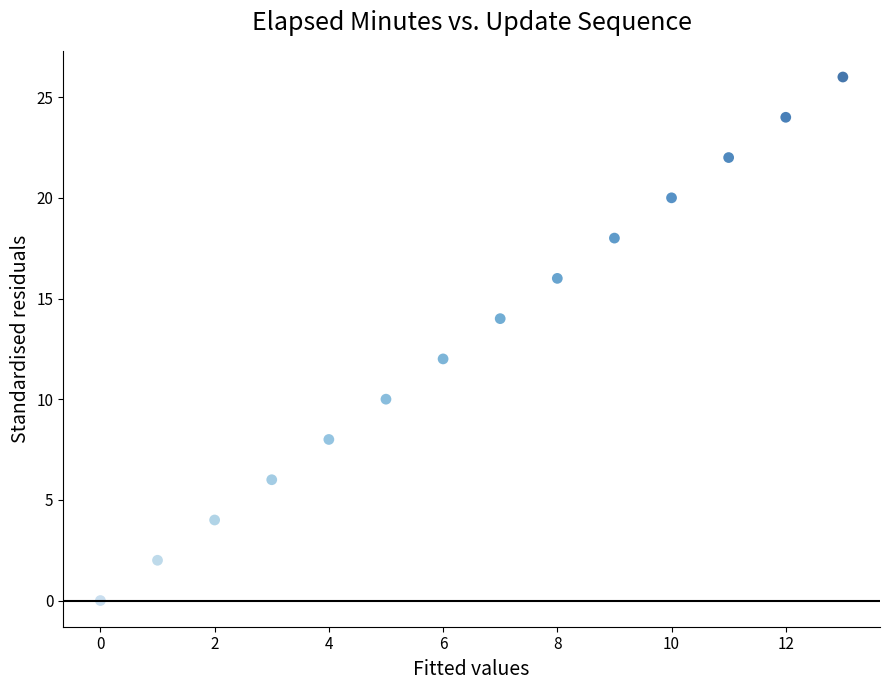

What is the range of Y values (max minus min)?

26